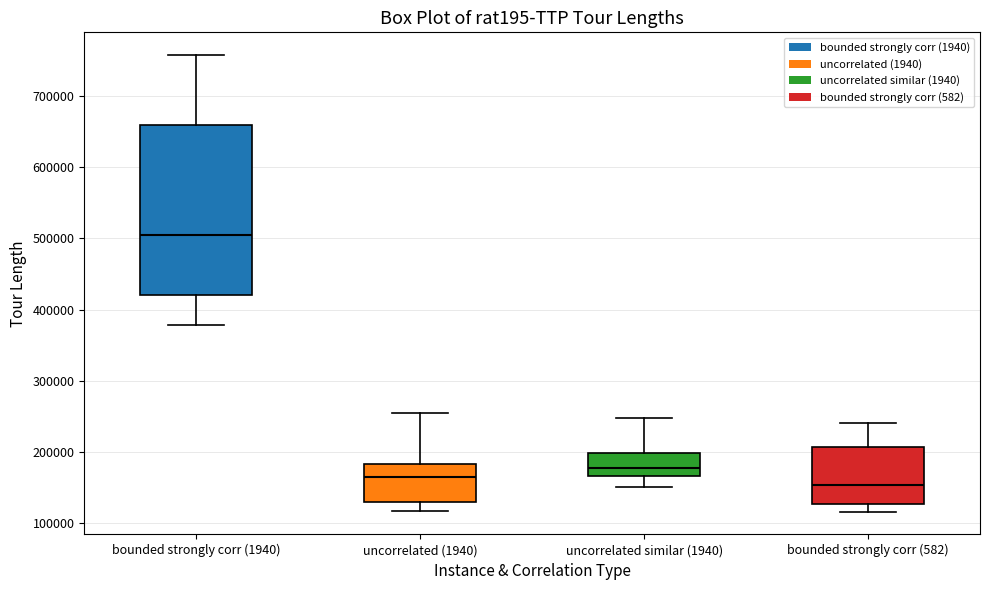

Reading left to right, read every box against the y-axis: the position of its median line, the range the box covers, and the ends of its whiskers. The values are not printed on the chart, so give them approximately, as read against the axis.

bounded strongly corr (1940): median 500000, box 420000 to 660000, whiskers 380000 to 760000
uncorrelated (1940): median 160000, box 130000 to 180000, whiskers 120000 to 250000
uncorrelated similar (1940): median 180000, box 170000 to 200000, whiskers 150000 to 250000
bounded strongly corr (582): median 150000, box 130000 to 210000, whiskers 120000 to 240000